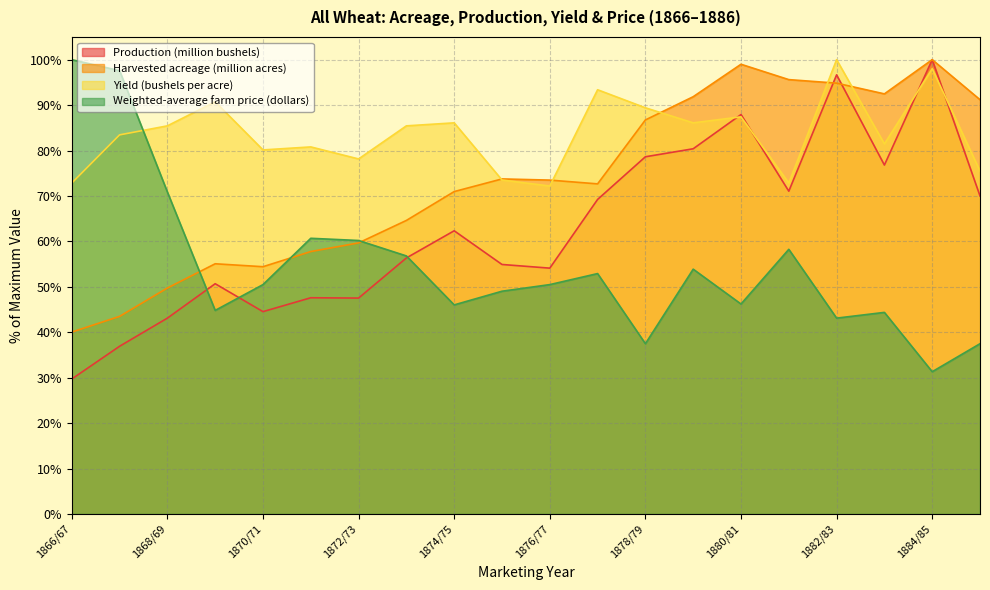

Which series has the largest total across all categories?

Yield (bushels per acre)